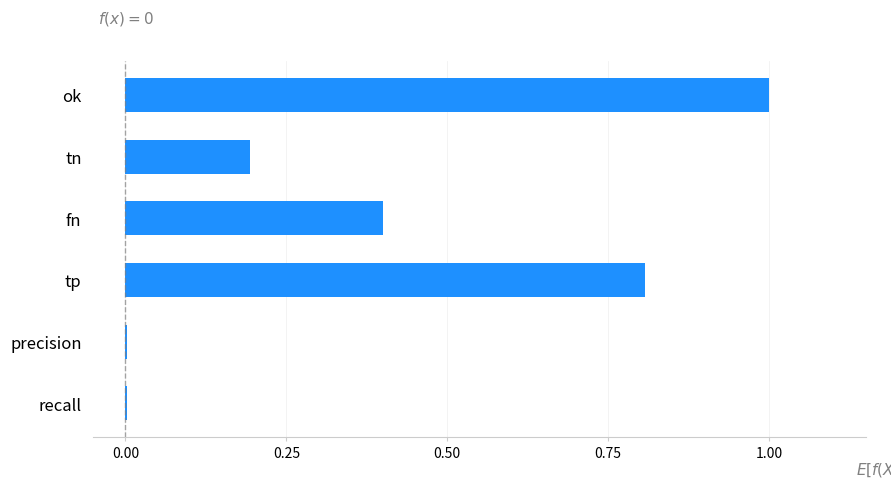

At which category does the chart reach its peak across all series?

ok